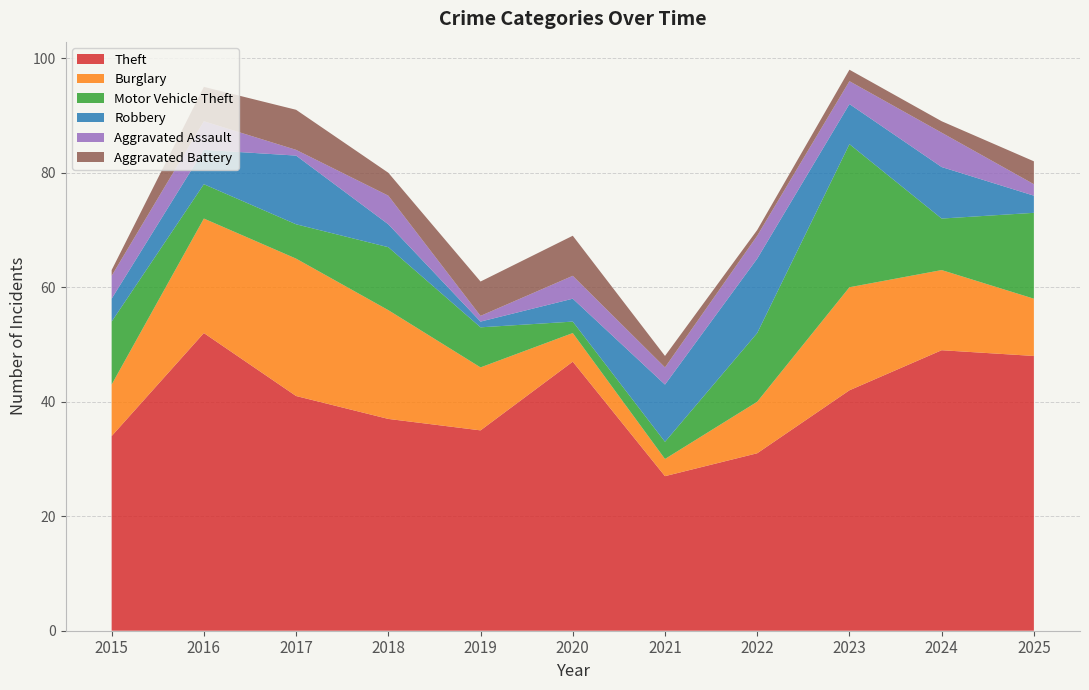

Reading right to left, what are all the values shown in this chart?

Theft: 48	49	42	31	27	47	35	37	41	52	34
Burglary: 10	14	18	9	3	5	11	19	24	20	9
Motor Vehicle Theft: 15	9	25	12	3	2	7	11	6	6	11
Robbery: 3	9	7	13	10	4	1	4	12	6	4
Aggravated Assault: 2	6	4	4	3	4	1	5	1	5	4
Aggravated Battery: 4	2	2	1	2	7	6	4	7	6	1